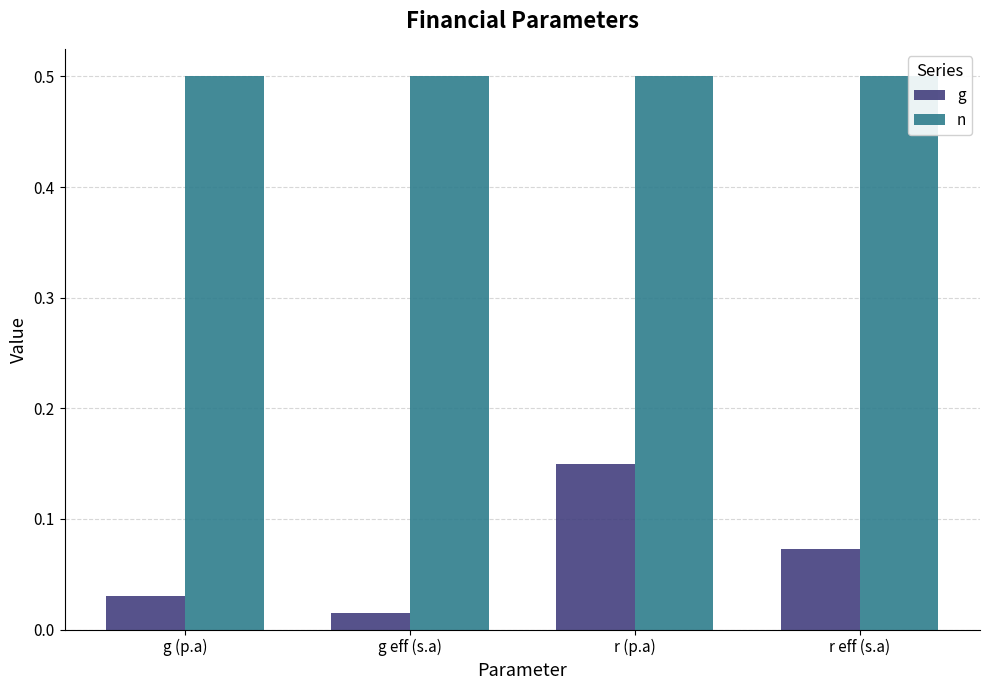

What is the total value across all series at g eff (s.a)?

0.5